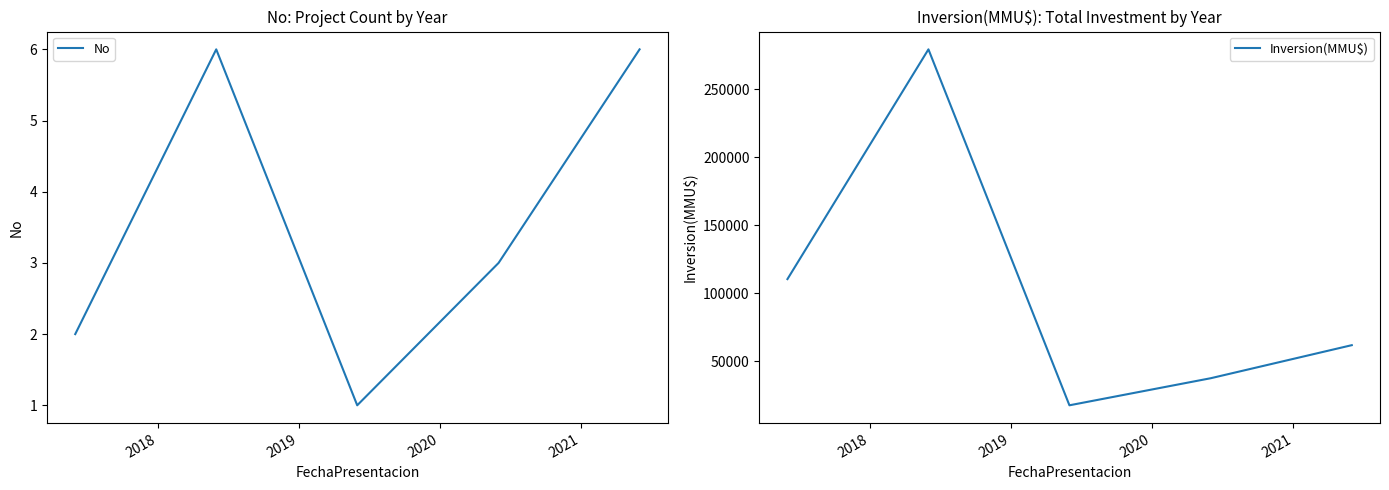

What is the average value of the Inversion(MMU$) series?

101503